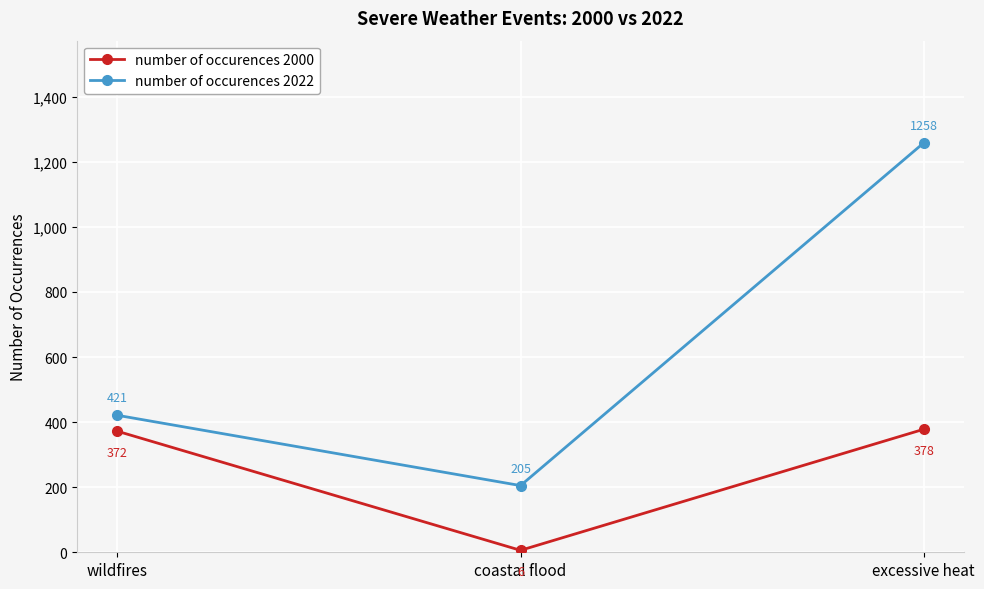

Is it true that number of occurences 2000 equals 102 at wildfires?

False